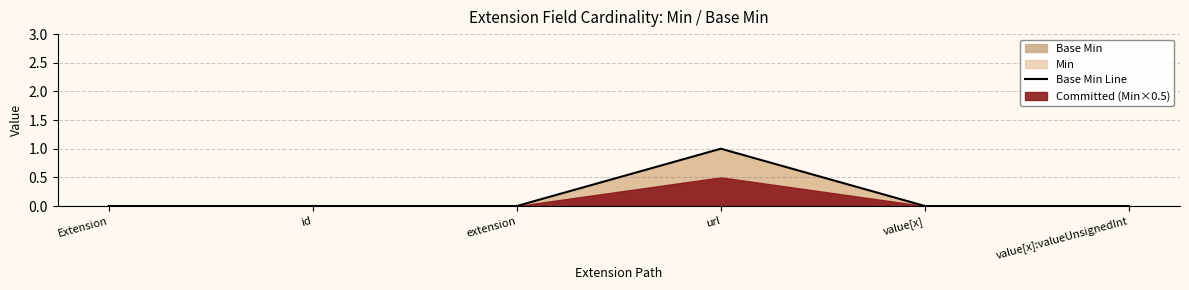

What position from the left is extension?

3